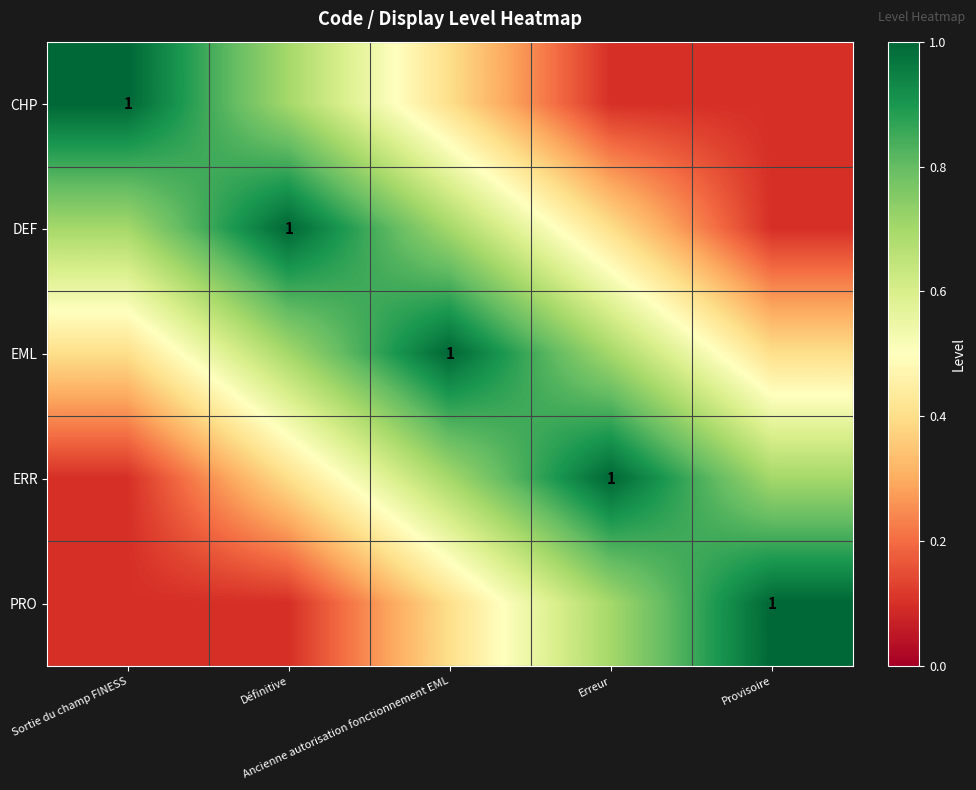

Rank the series at Définitive from highest to lowest value.

DEF, CHP, EML, ERR, PRO